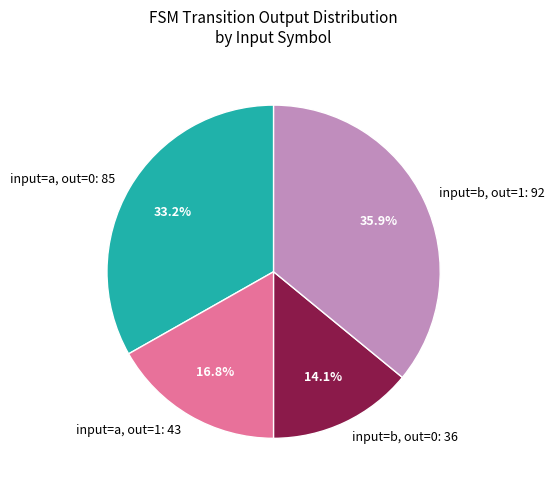

Is there any slice that represents more than half of the pie?

No